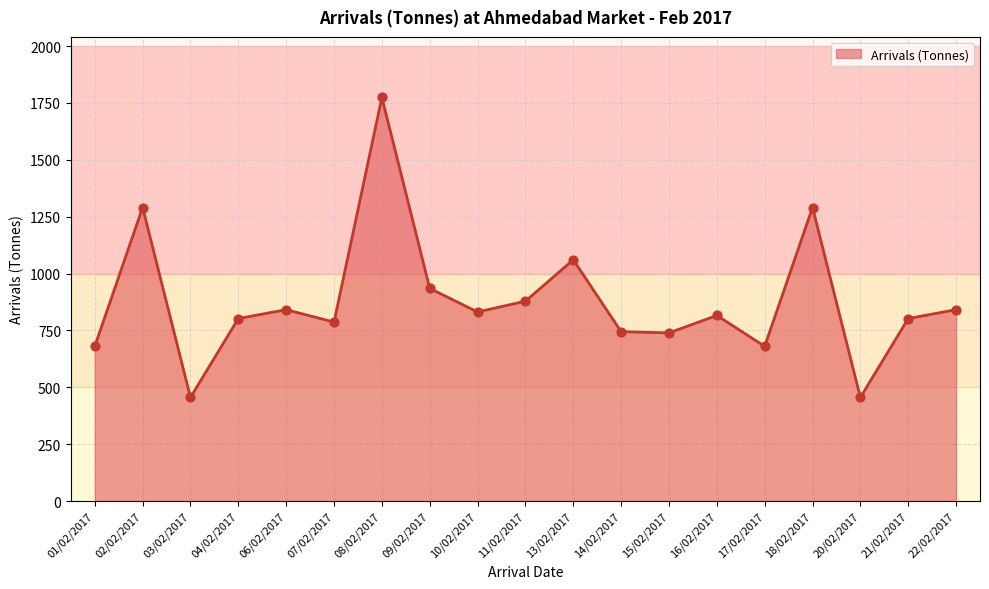

Approximately how many times larger is the value at 01/02/2017 compared to 18/02/2017?

0.5